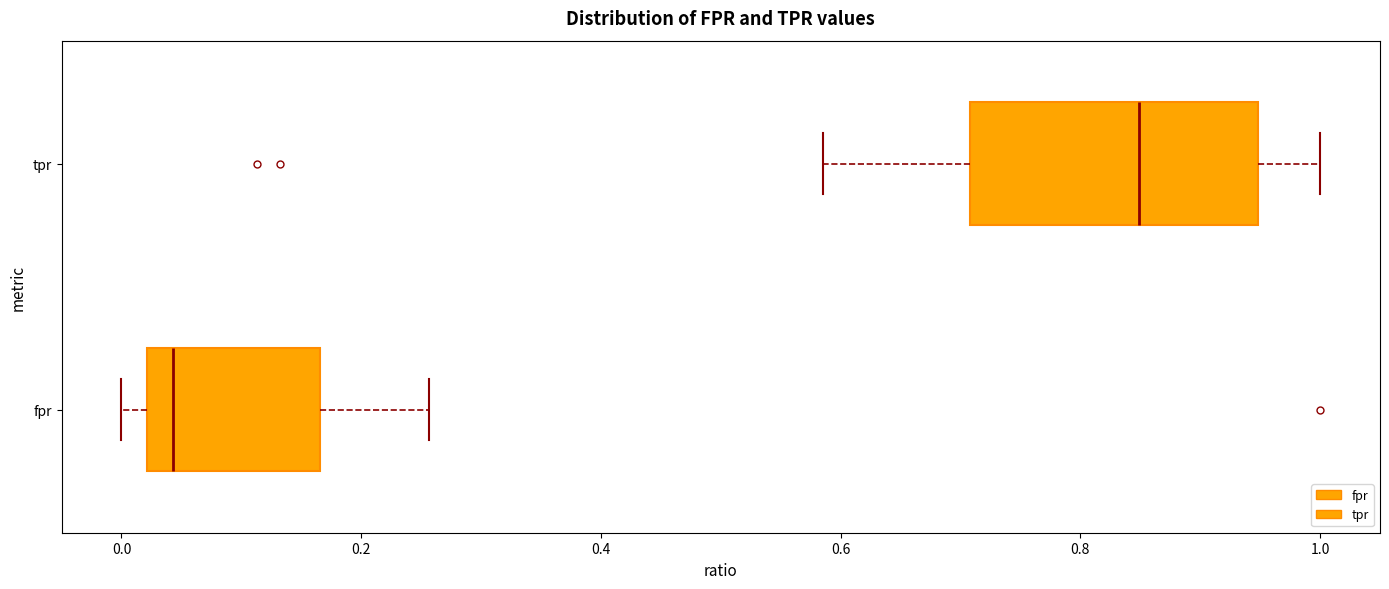

Which box has the furthest to the left median line?

fpr